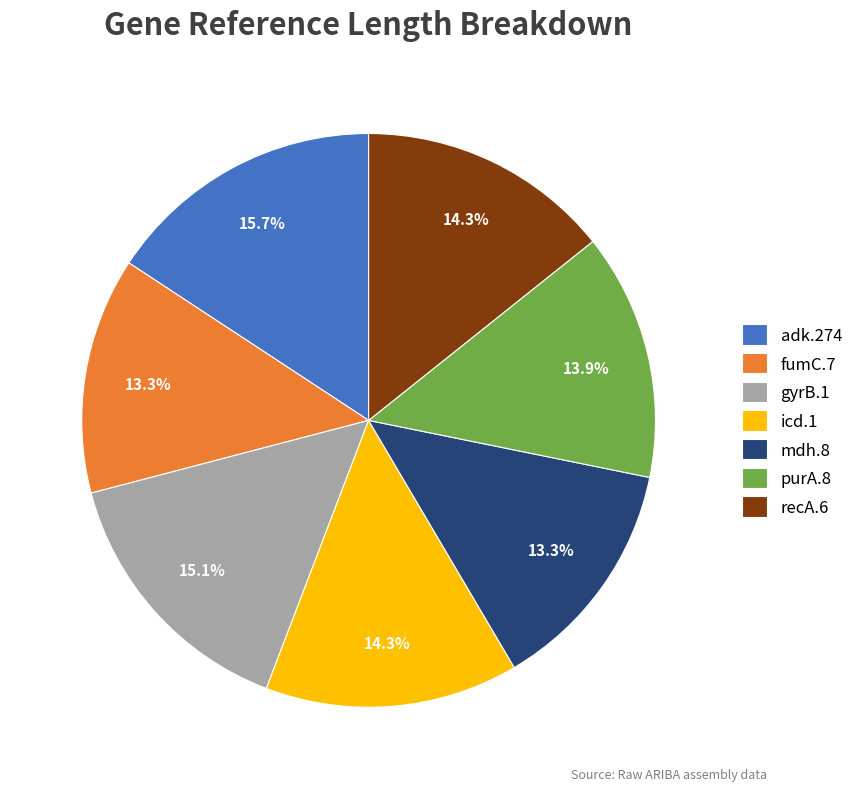

The fumC.7 slice represents 13% of the pie. True or false?

True